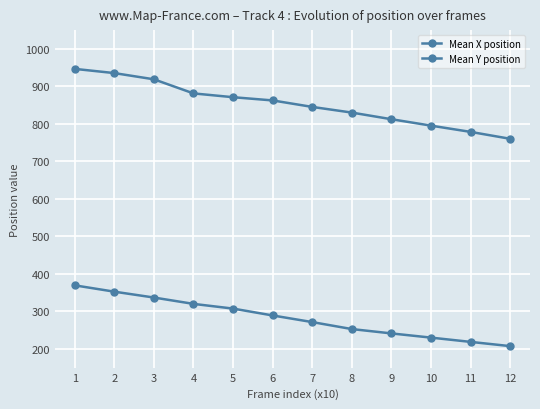

Does the chart display data point markers on the line(s)?

Yes